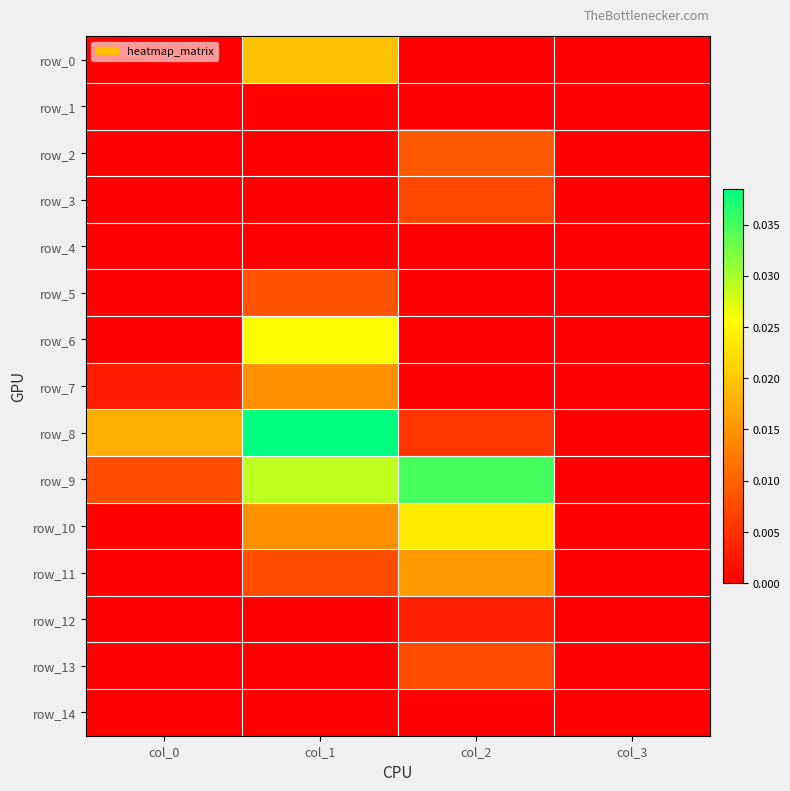

What is the total value across all series at col_2?

0.1